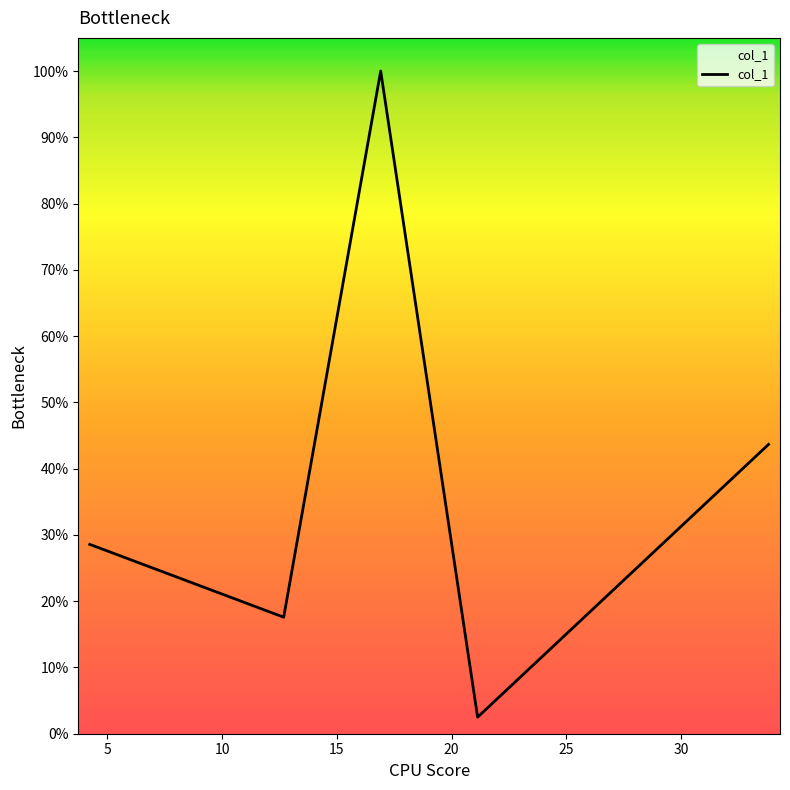

Does the chart have visible grid lines?

No